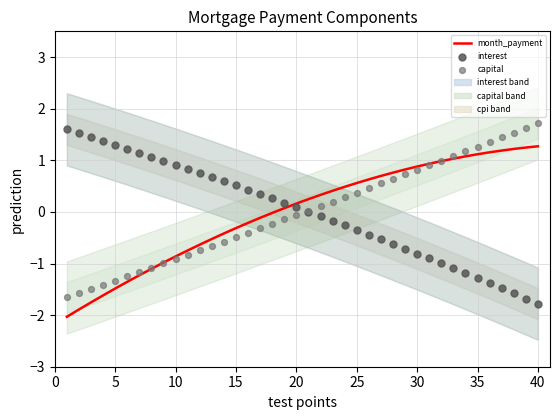

What is the lowest value of the month_payment series?

-2.0